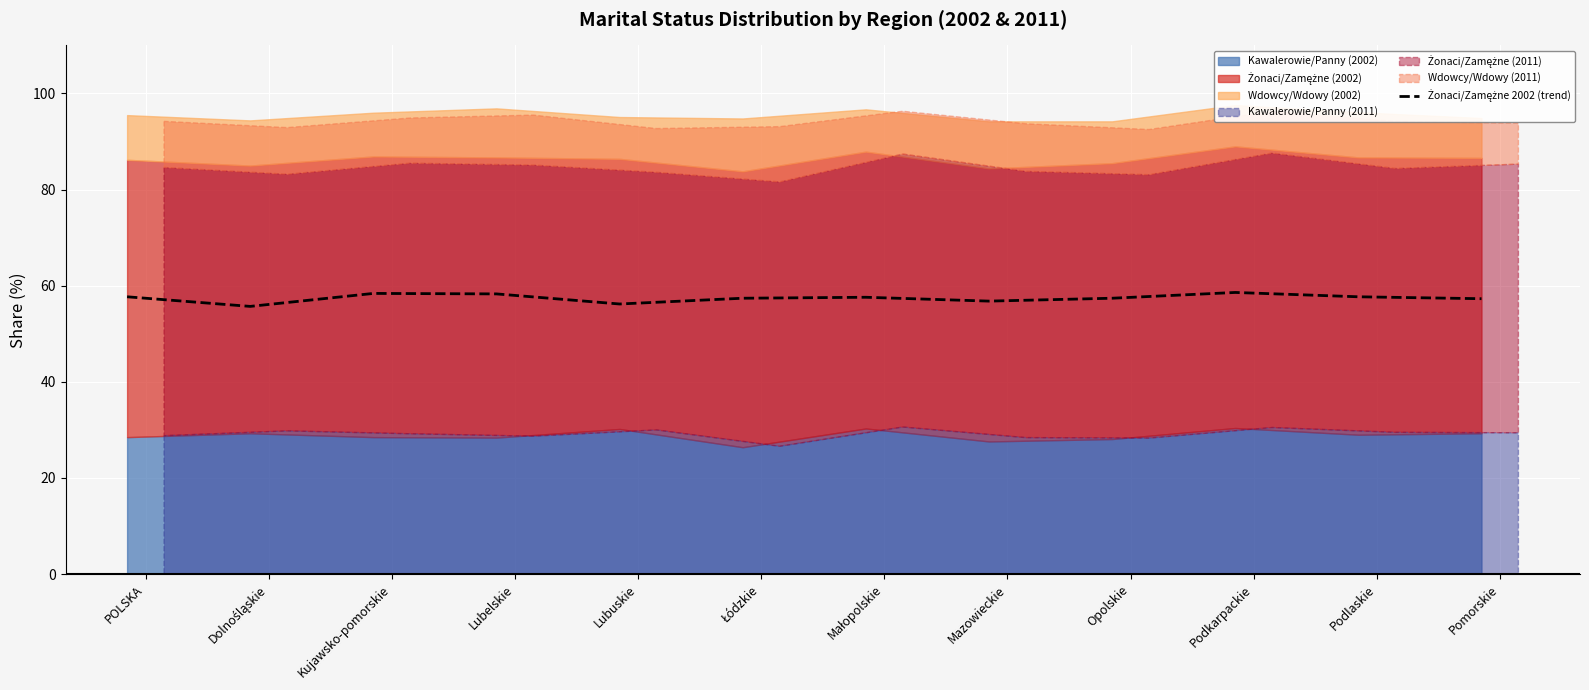

What is the sum of all values?

689.1